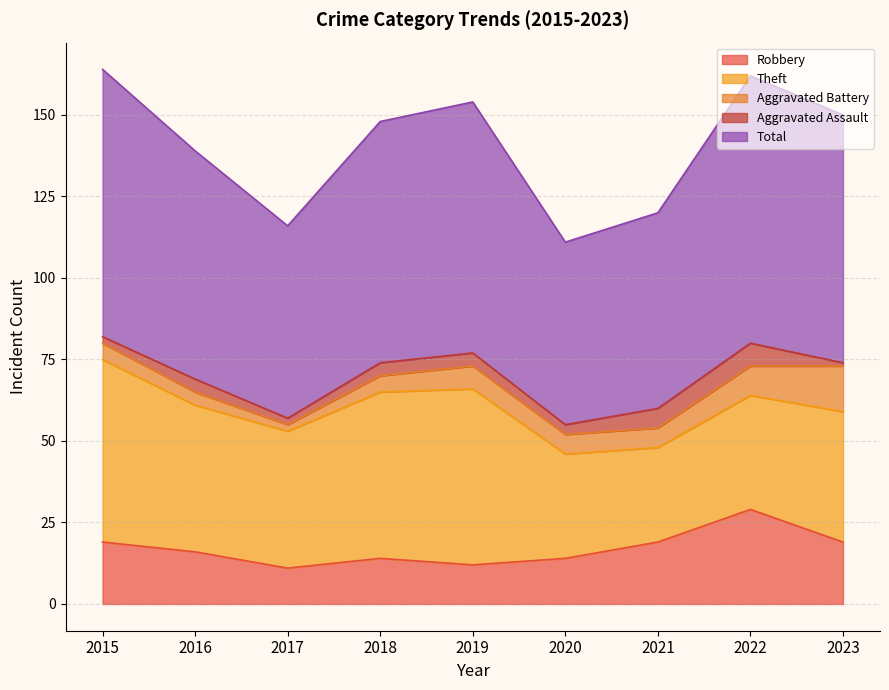

What is the sum of the Aggravated Assault values at 2021 and 2023?

7